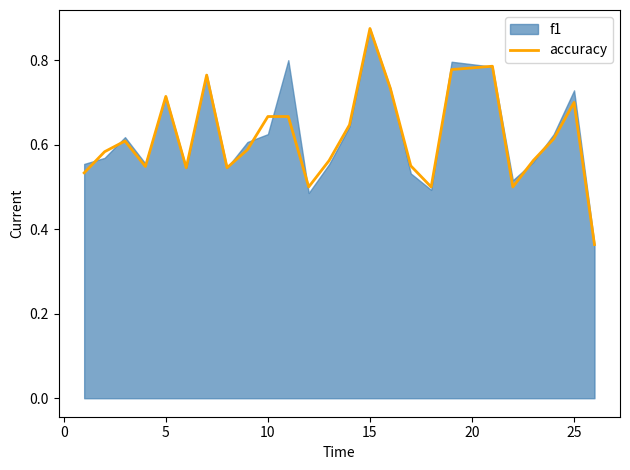

True or false: accuracy has a value of 0.7 at 25.

True